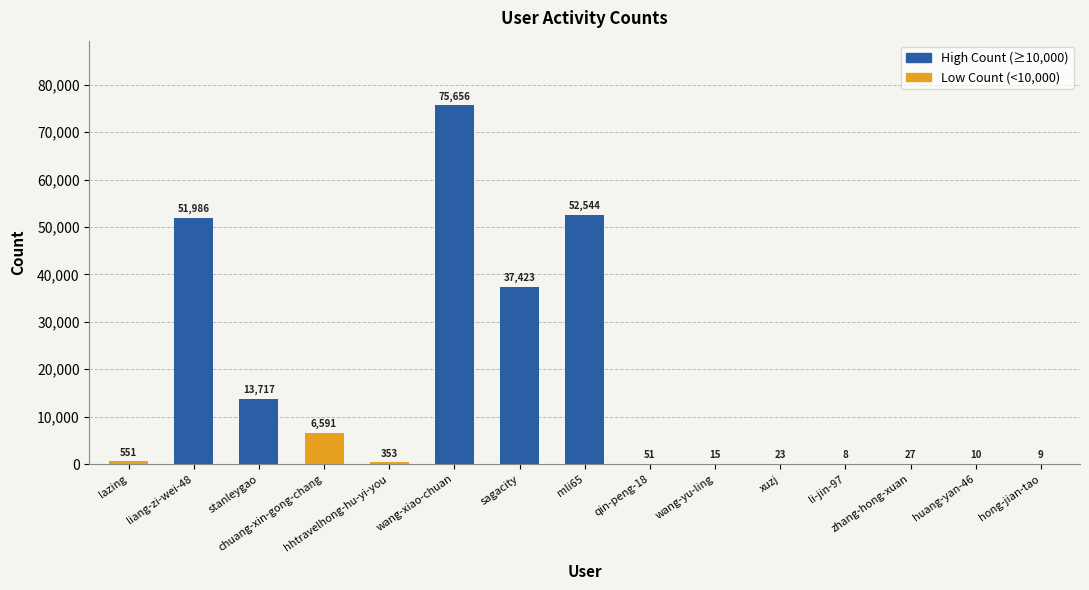

The value at chuang-xin-gong-chang is 11597. True or false?

False